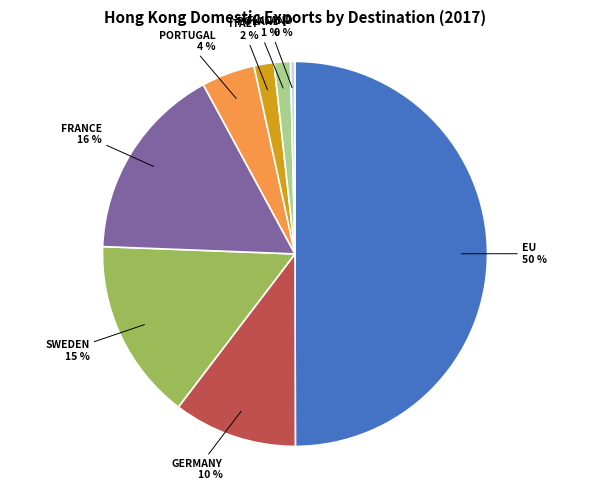

What is the largest slice in the pie chart?

EU